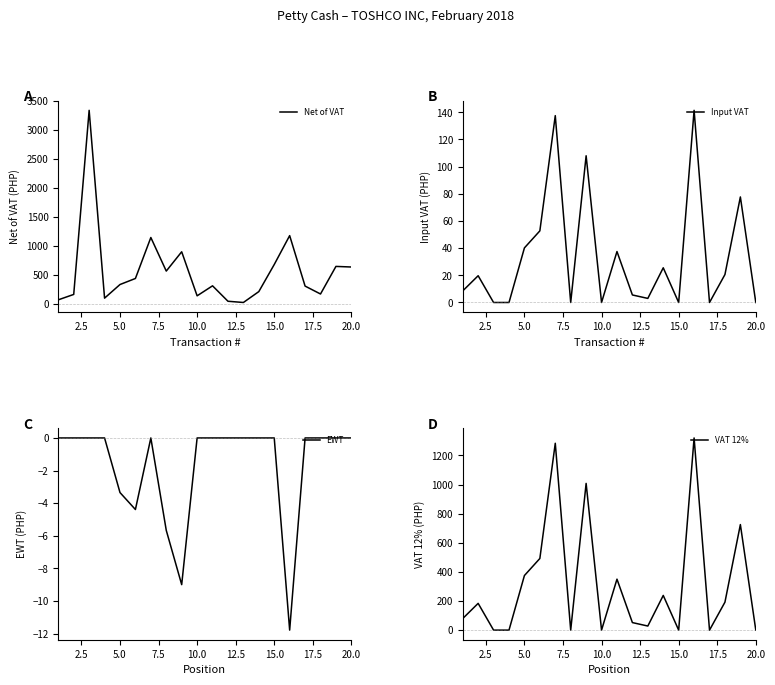

True or false: Input VAT has a value of 66.8 at 5.0.

False